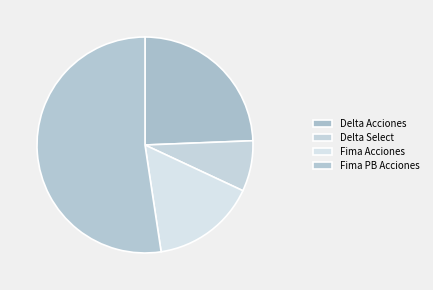

Approximately how many times larger is the value at Fima PB Acciones compared to Delta Select?

6.9